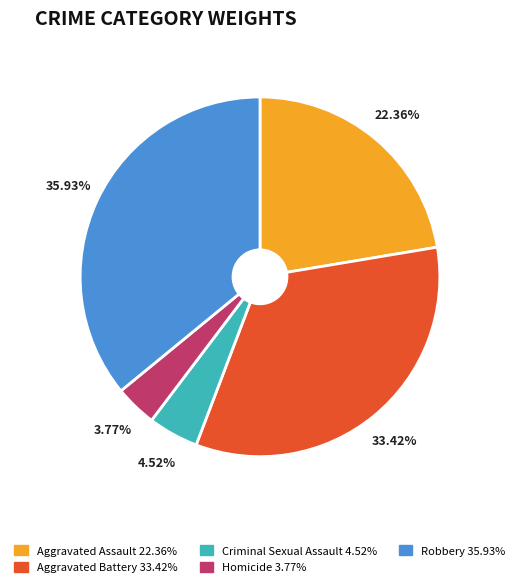

What is the ratio of the value at Aggravated Assault to the value at Robbery?

0.6